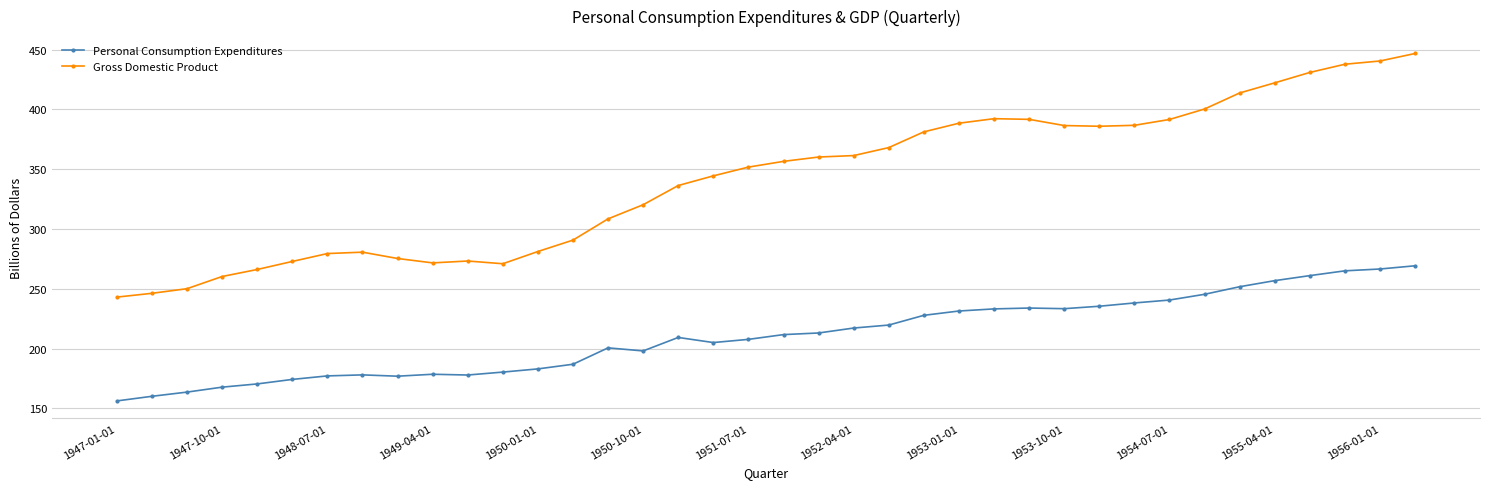

What is the average value of the Gross Domestic Product series?

341.2